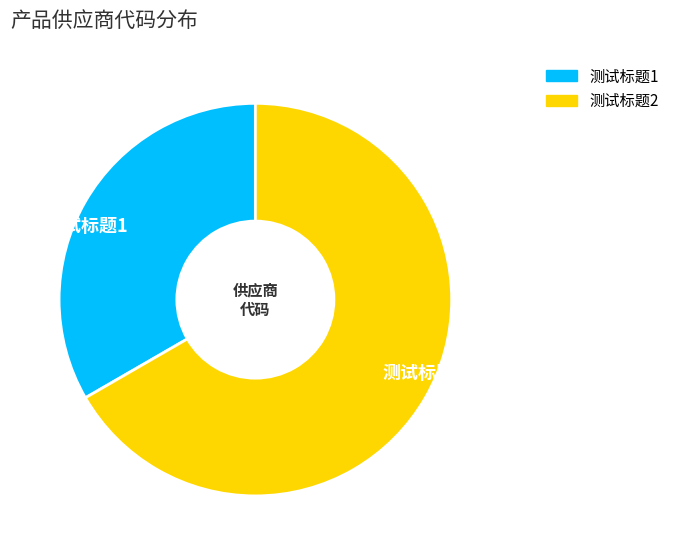

Count the number of slices in the pie.

2